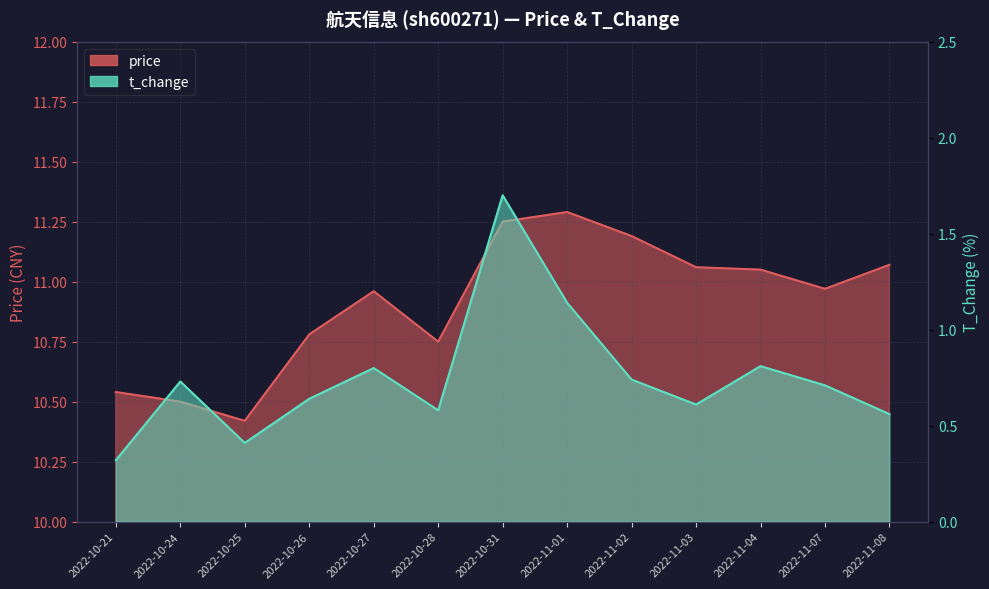

List the labels in order of price value, largest first.

2022-11-01, 2022-10-31, 2022-11-02, 2022-11-08, 2022-11-03, 2022-11-04, 2022-11-07, 2022-10-27, 2022-10-26, 2022-10-28, 2022-10-21, 2022-10-24, 2022-10-25